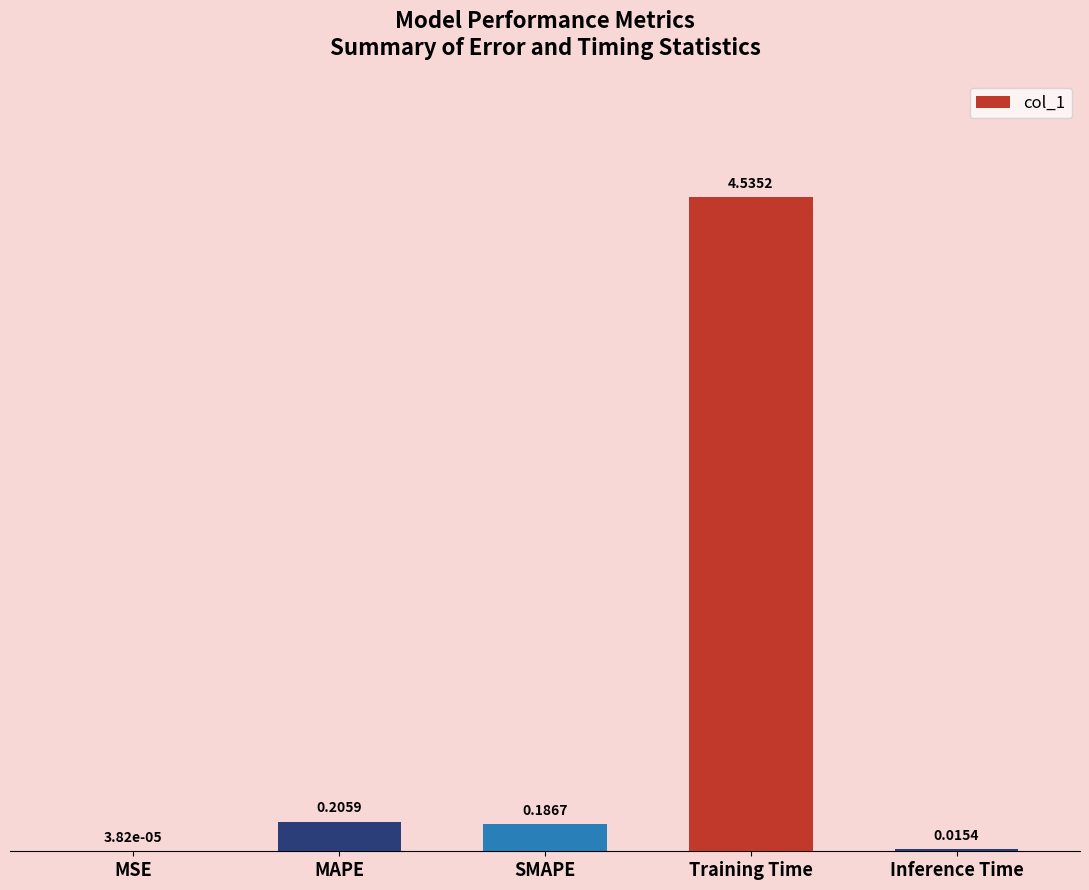

Which has a higher value, MSE or MAPE?

MAPE